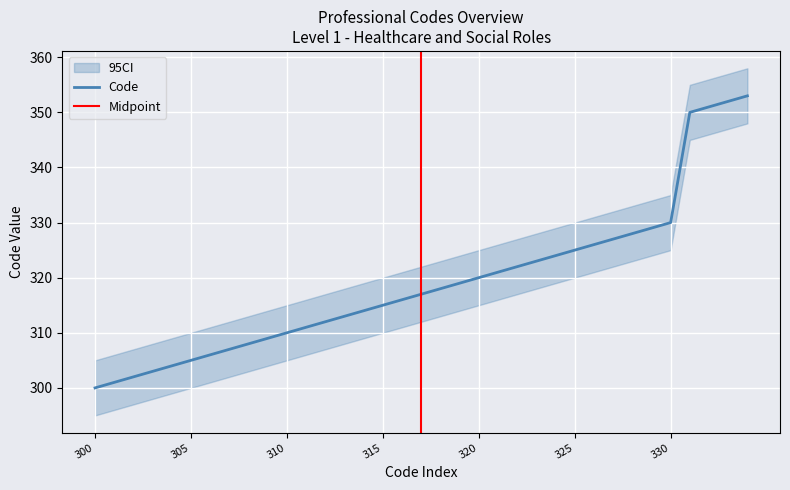

How many data points are less than 317?

17